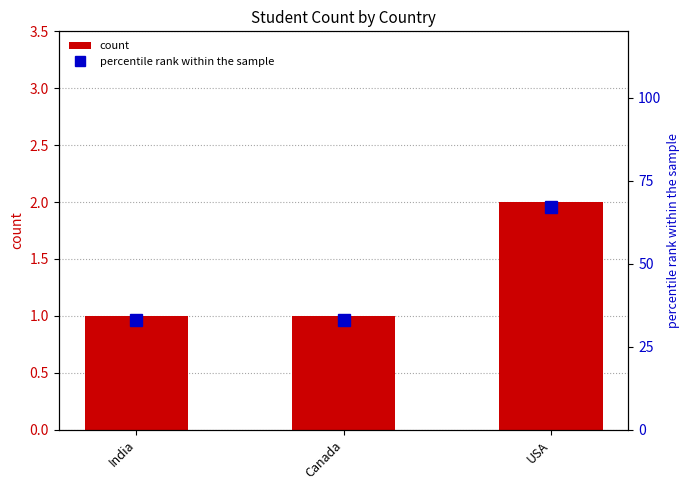

Reading left to right, list all the values displayed in this chart.

count: India=1	Canada=1	USA=2
percentile rank within the sample: India=33	Canada=33	USA=67